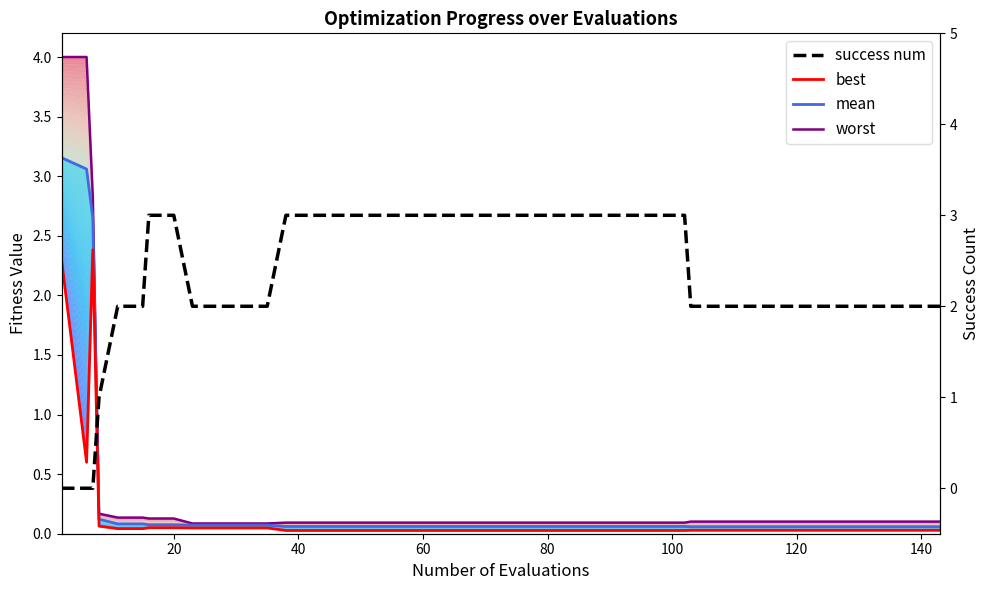

What is the value of the success num point at the 25th from the left?

3.0